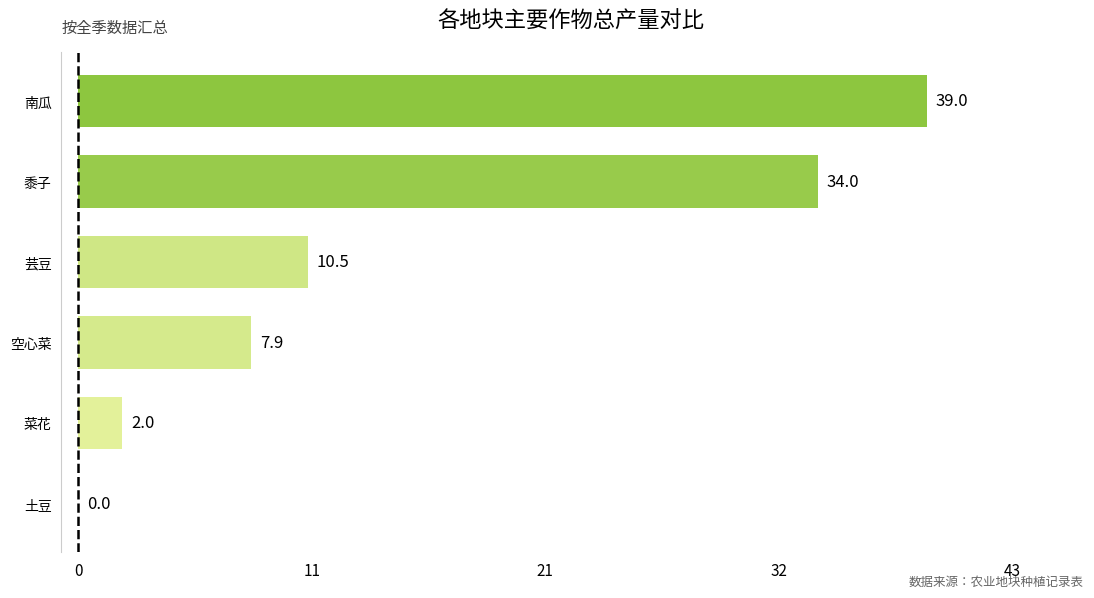

True or false: the data shows 39.0 at 南瓜.

True